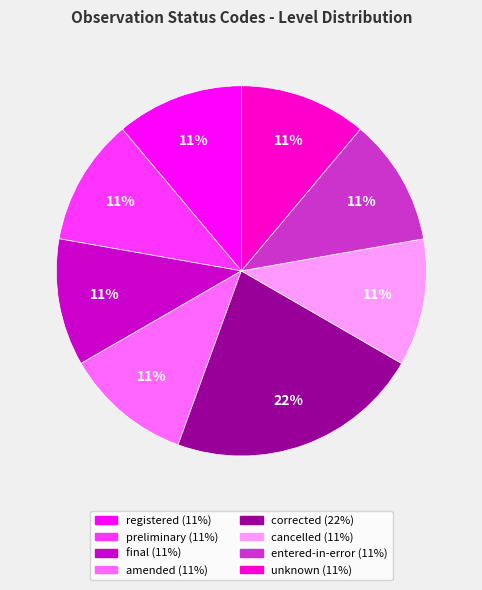

What percentage is the final slice, to the nearest percent?

11%